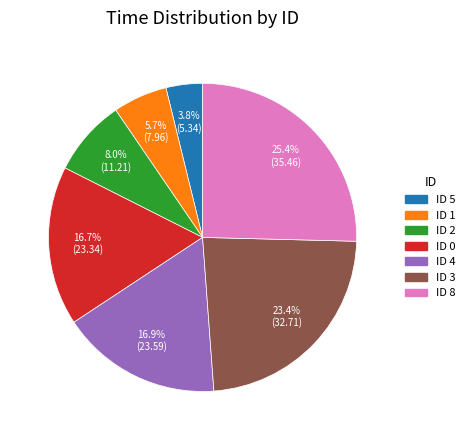

What percentage is NOT represented by ID 4?

83.1%